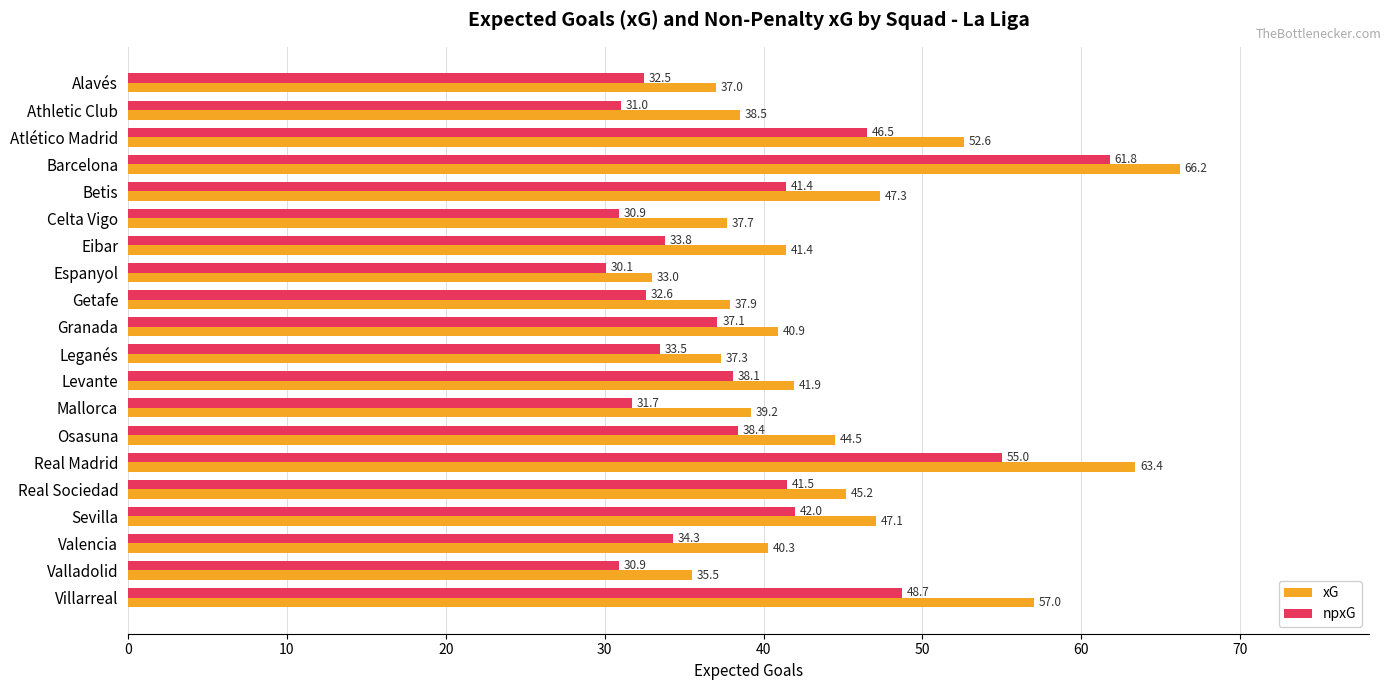

The xG series shows 114.3 at Barcelona. True or false?

False